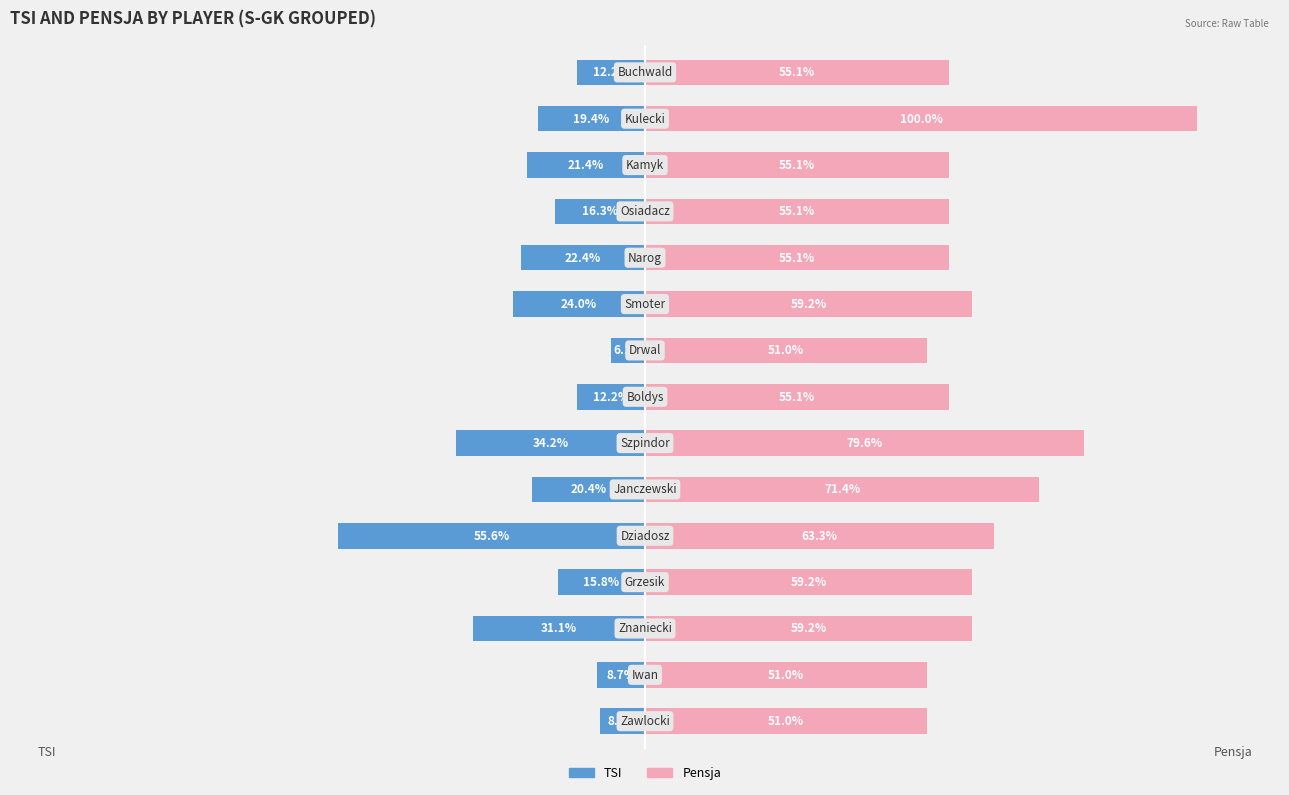

What is the sum of all TSI values?

-308.2